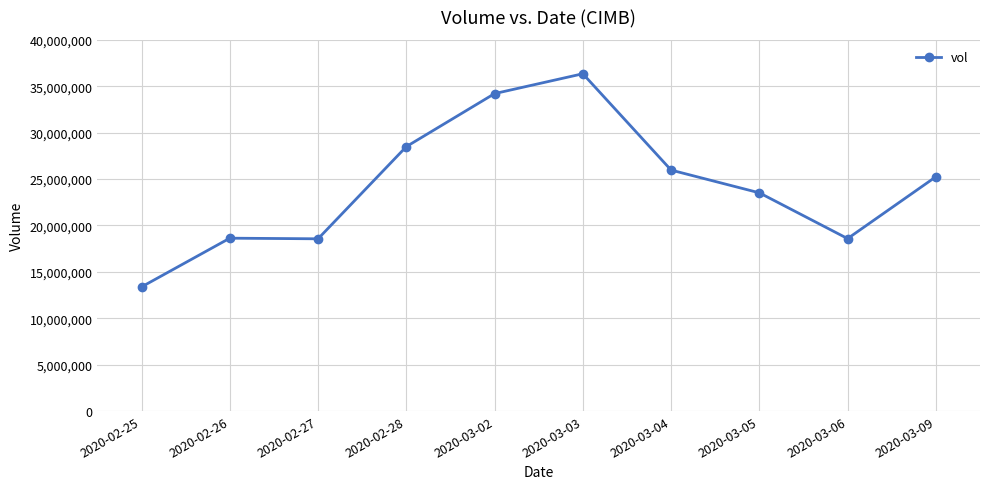

How many categories are shown in the chart?

10